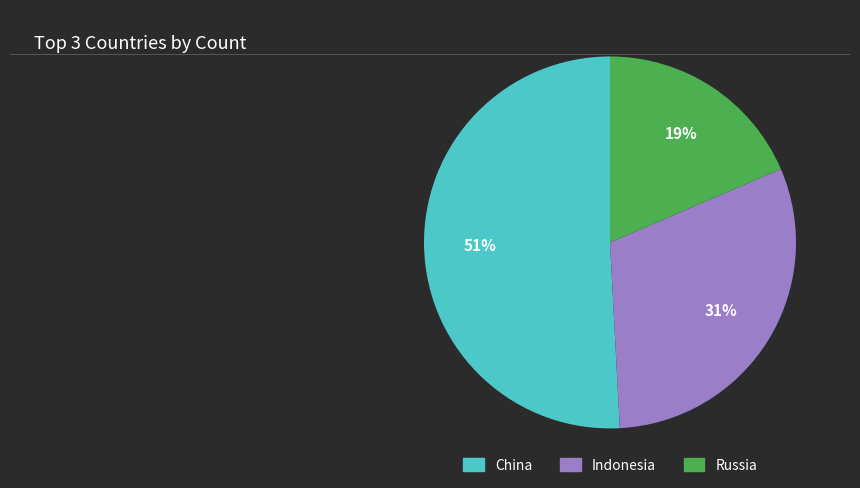

Is it true that China is 60% of the pie?

False